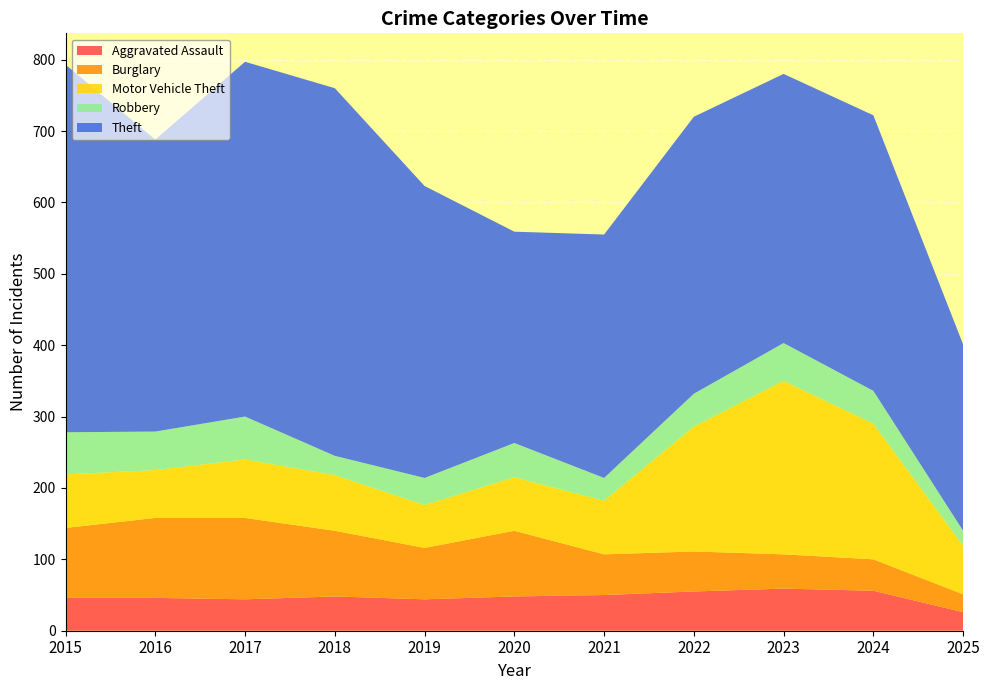

Reading left to right, extract all data points from this chart.

Aggravated Assault: 2015=46	2016=46	2017=44	2018=48	2019=44	2020=48	2021=50	2022=55	2023=59	2024=56	2025=26
Burglary: 2015=98	2016=112	2017=114	2018=92	2019=72	2020=92	2021=57	2022=56	2023=48	2024=44	2025=25
Motor Vehicle Theft: 2015=75	2016=67	2017=82	2018=78	2019=60	2020=75	2021=75	2022=175	2023=243	2024=190	2025=68
Robbery: 2015=59	2016=54	2017=60	2018=27	2019=38	2020=48	2021=32	2022=46	2023=53	2024=46	2025=21
Theft: 2015=515	2016=409	2017=497	2018=515	2019=409	2020=296	2021=341	2022=388	2023=377	2024=386	2025=261